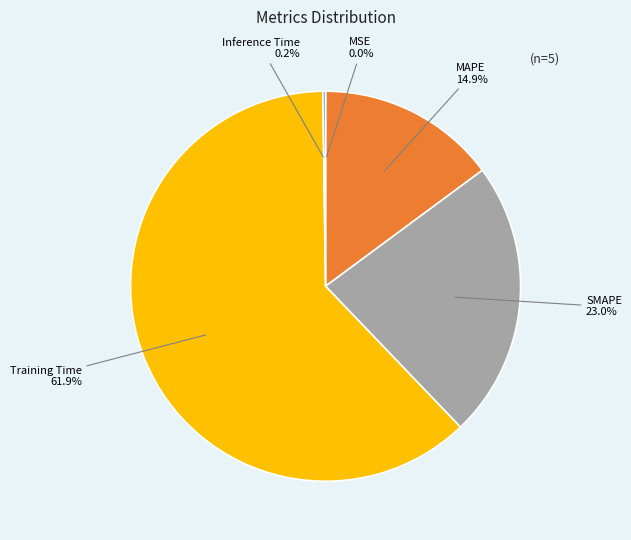

Which category accounts for the majority?

Training Time